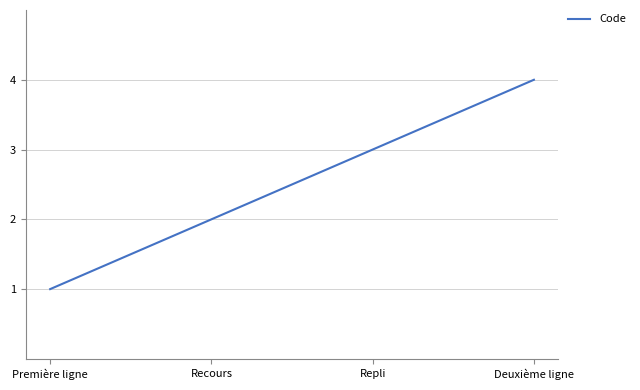

What position from the left is Deuxième ligne?

4